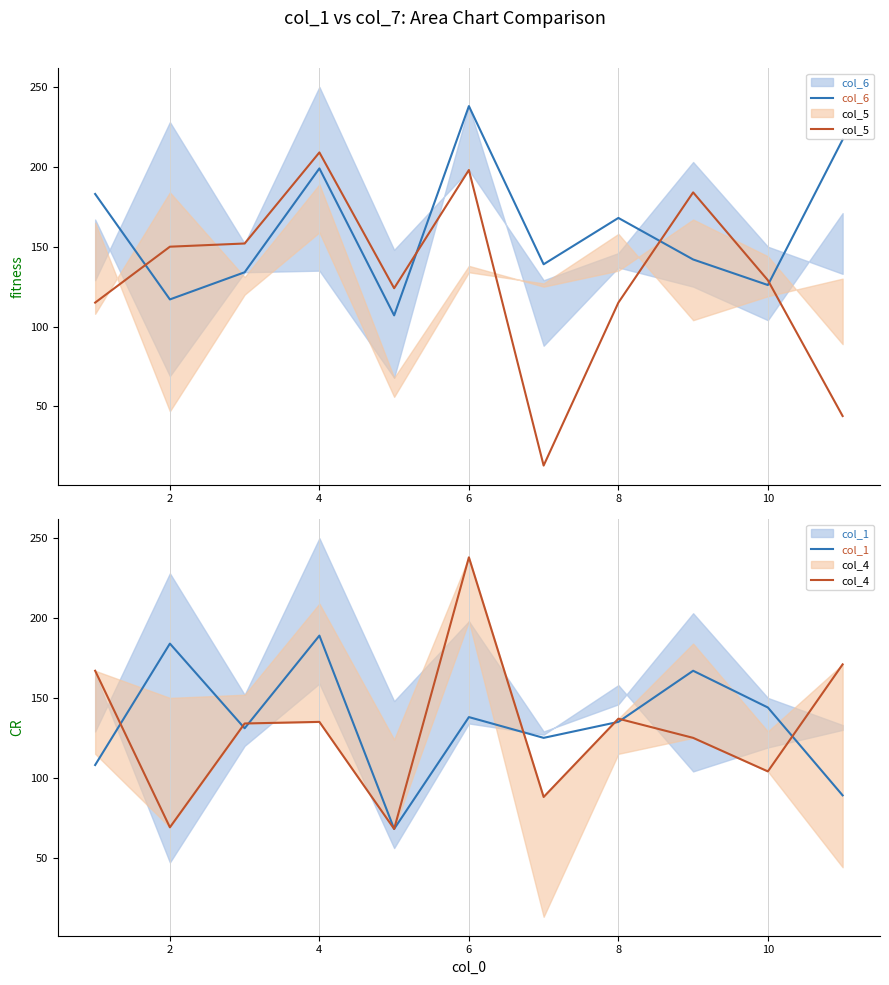

List the series in order of their peak value, lowest first.

col_1, col_5, col_6, col_4